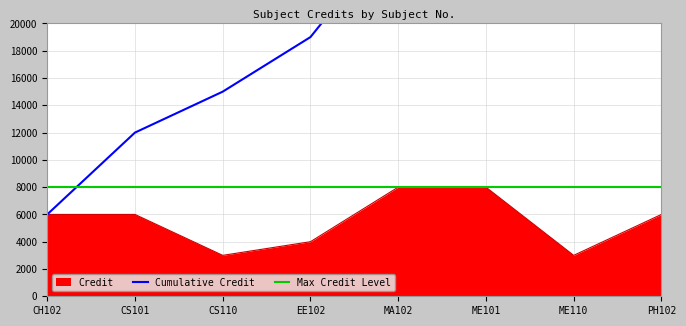

What is the lowest value of the Max Credit Level series?

8000